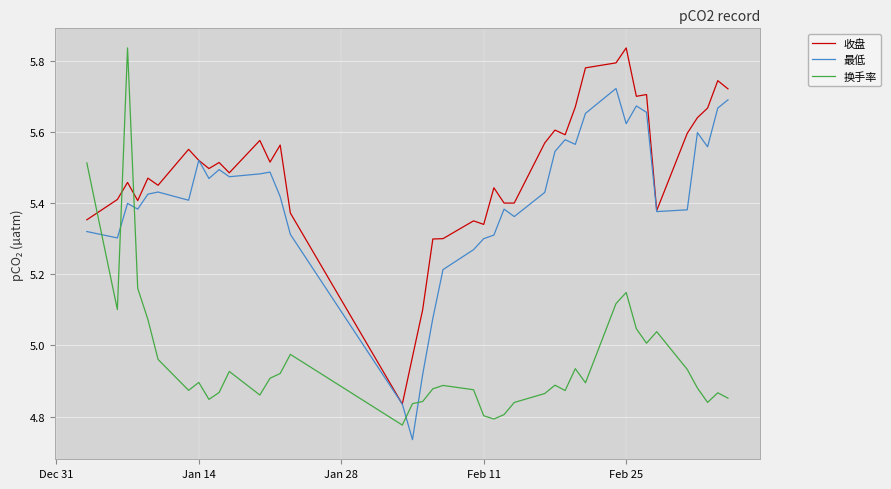

Which series has the largest total across all categories?

收盘